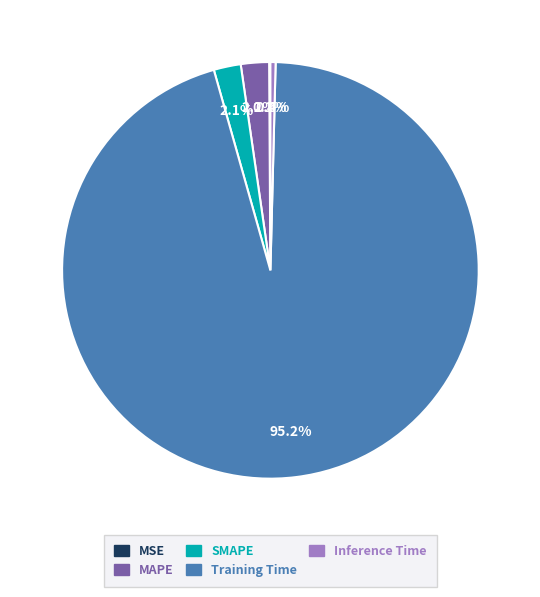

What percentage is the MAPE slice, to the nearest percent?

2%